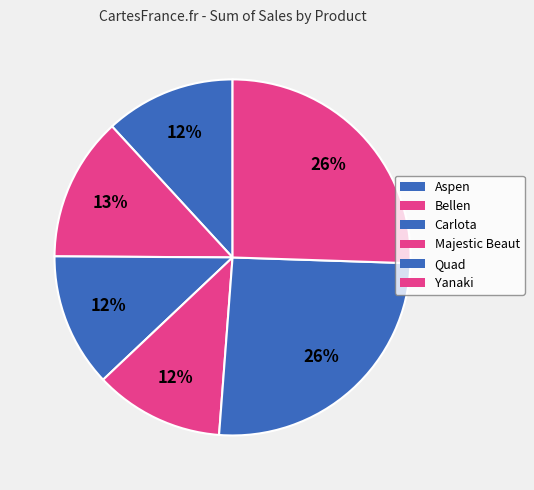

What is the change in value from Carlota to Majestic Beaut?

-31411.0